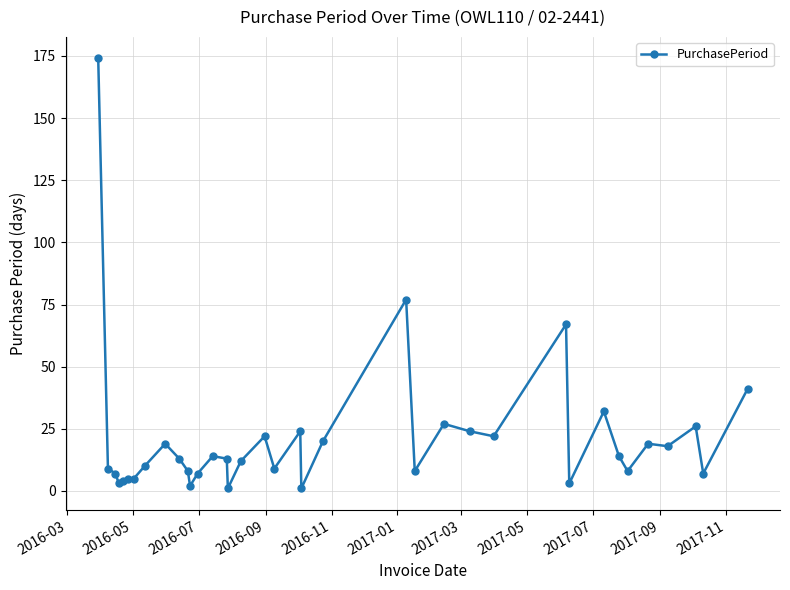

What is the maximum value shown in the chart?

174